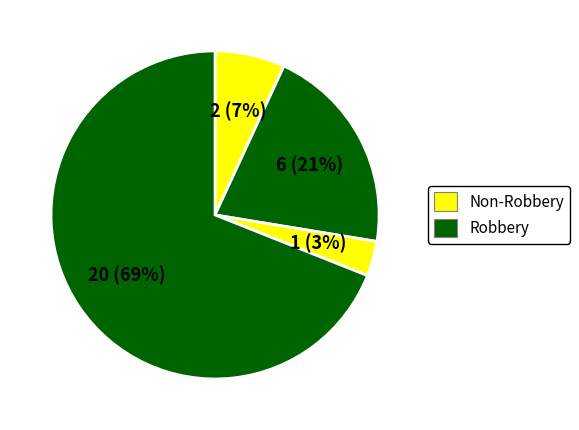

Count the number of slices in the pie.

4